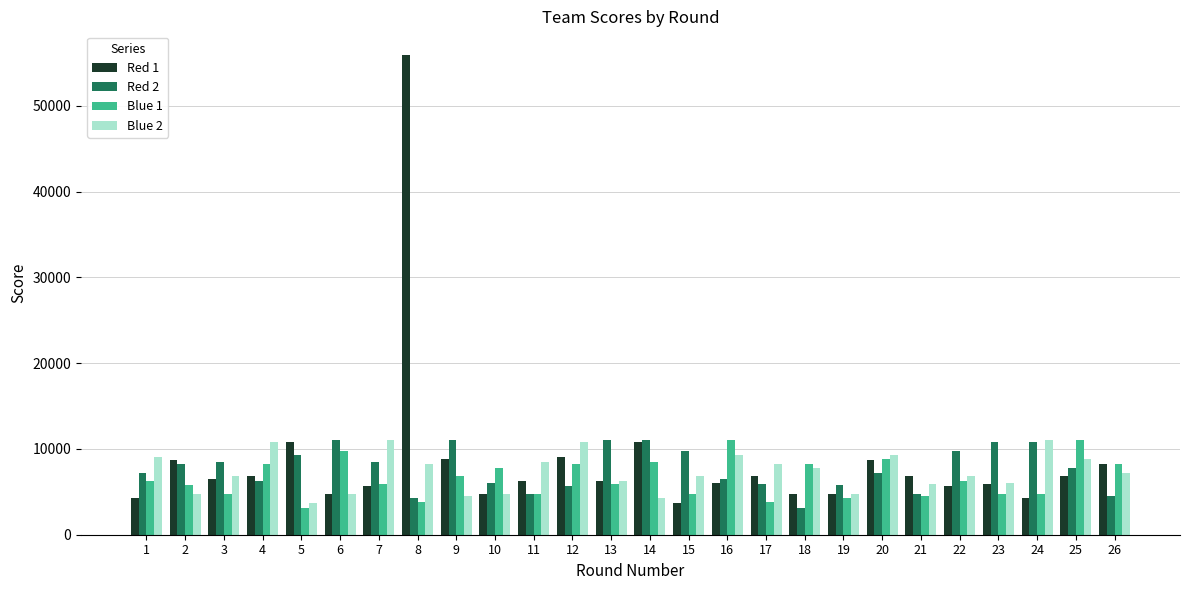

What is the total value across all series at 2?

27544